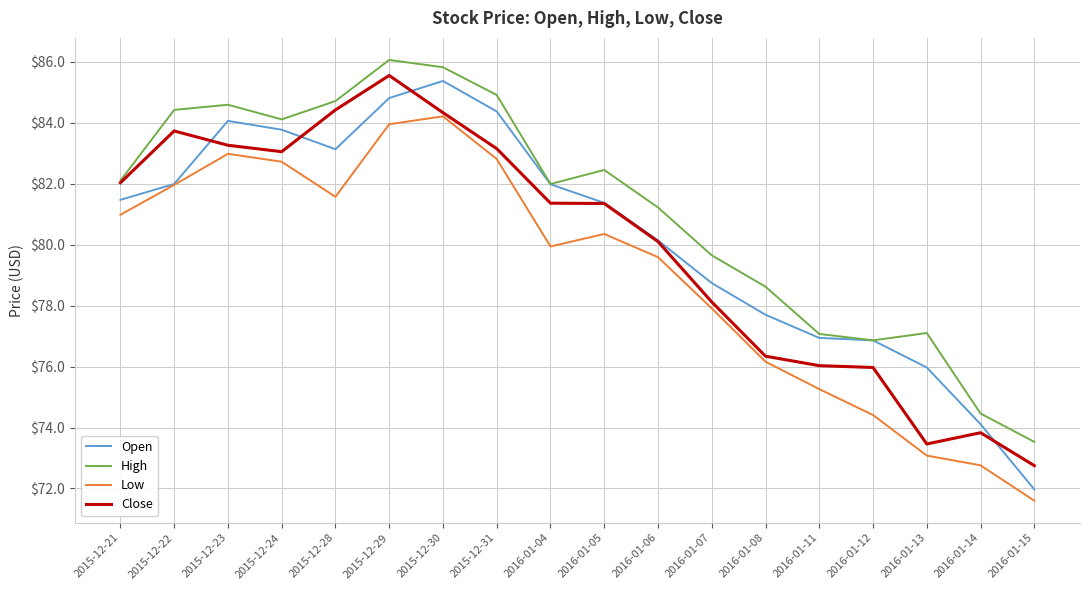

List the series in order of their overall mean, lowest first.

Low, Close, Open, High